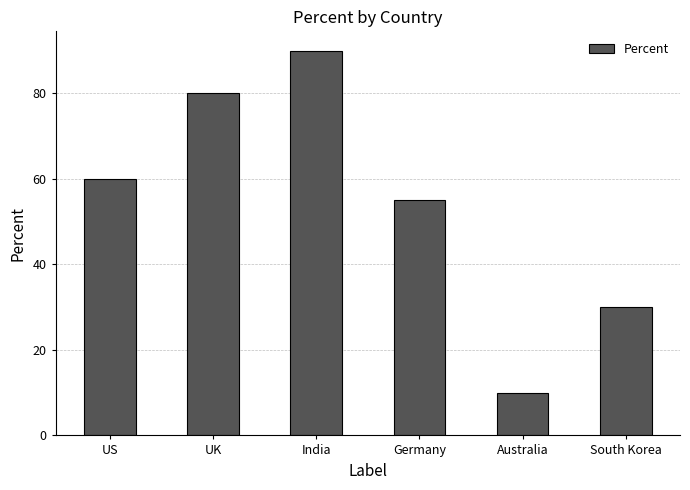

Between India and South Korea, which is larger?

India